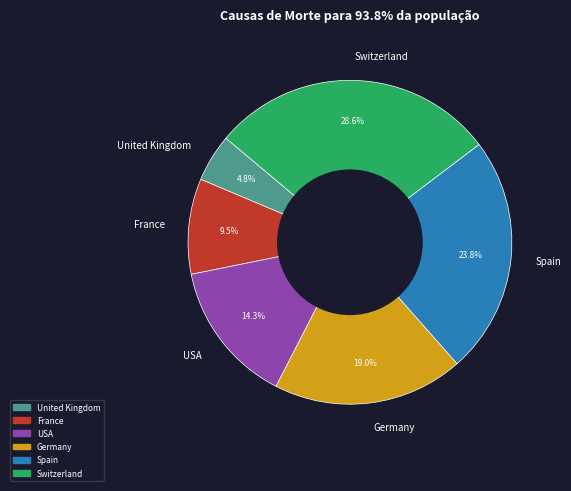

To the nearest percent, what is the difference between the Germany and USA slice percentages?

5%